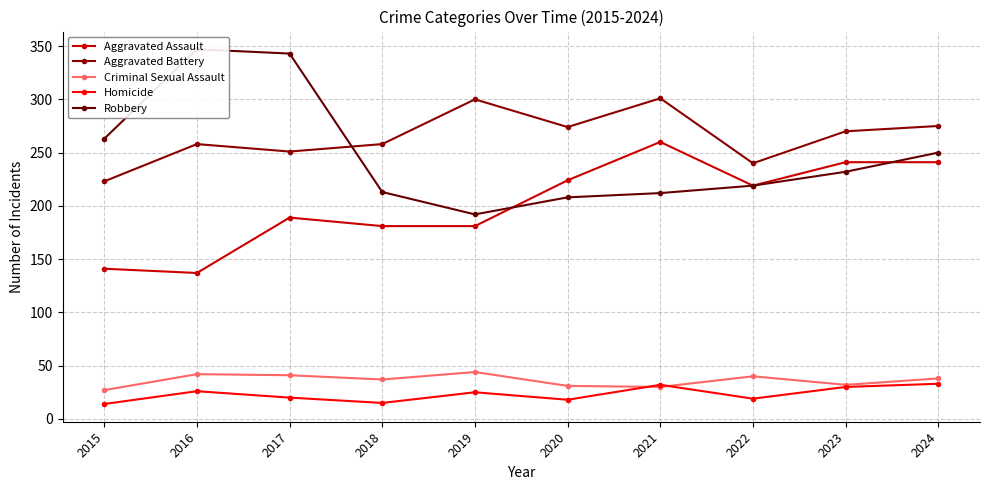

In Robbery, how many points are higher than both neighbors (excluding endpoints)?

1